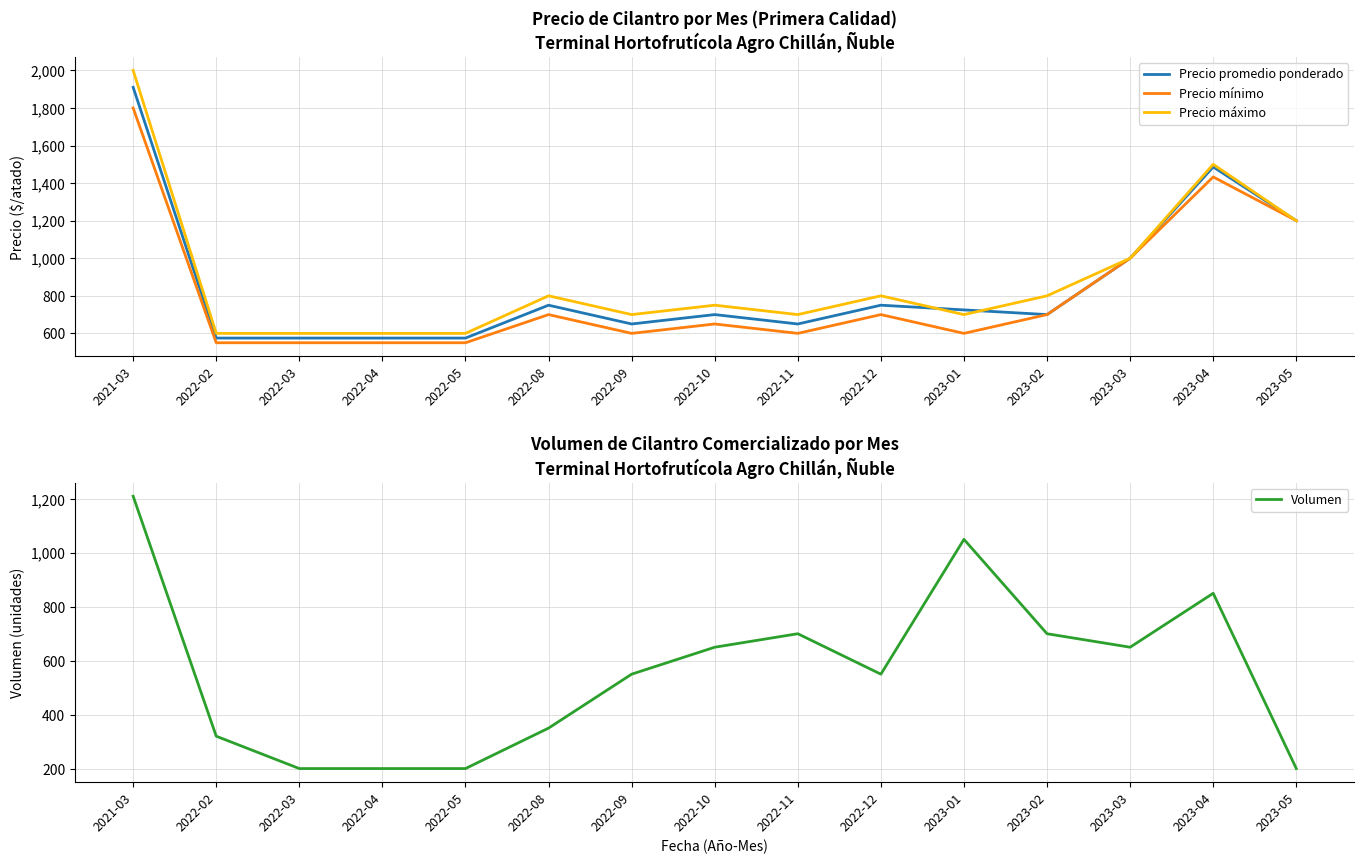

At how many categories does at least one series exceed 505?

15